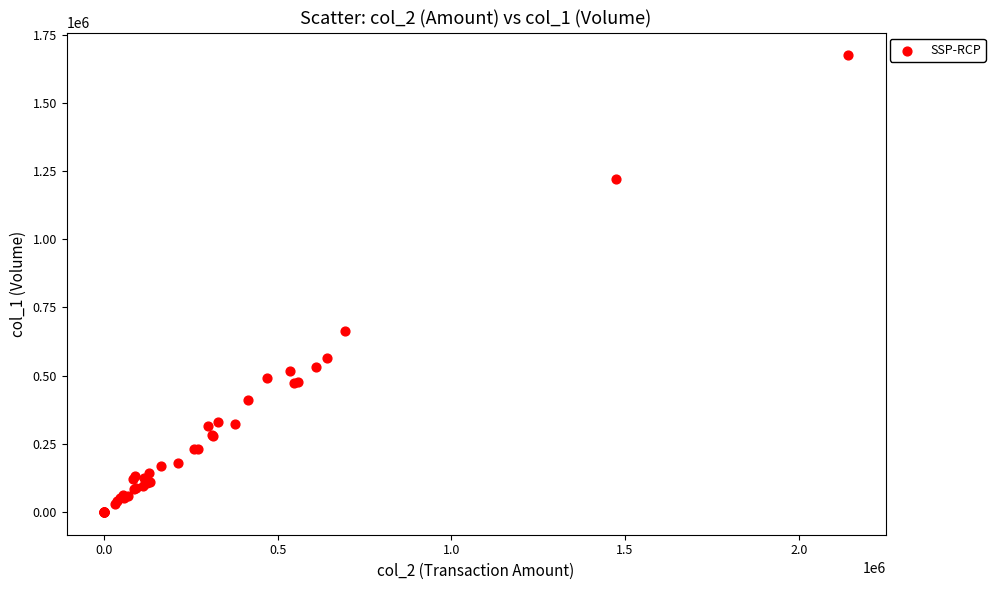

What Y value in the scatter plot is closest to 837000?

665000